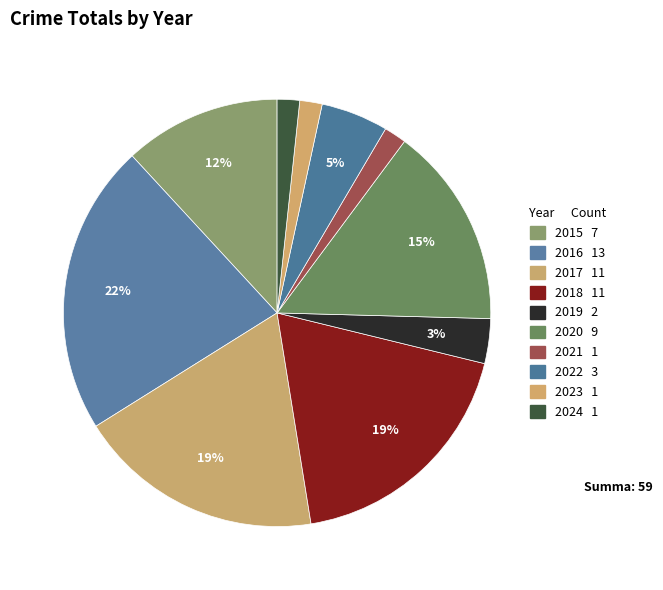

How many segments does this pie chart have?

10